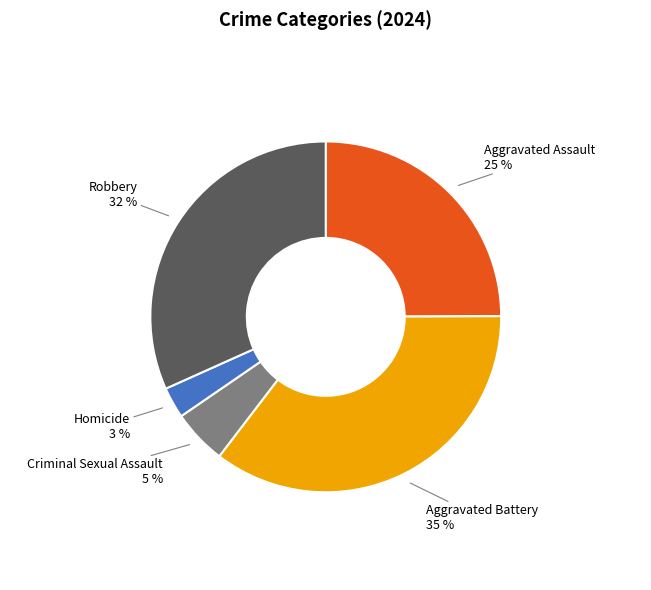

To the nearest percent, what is the average slice percentage?

20%